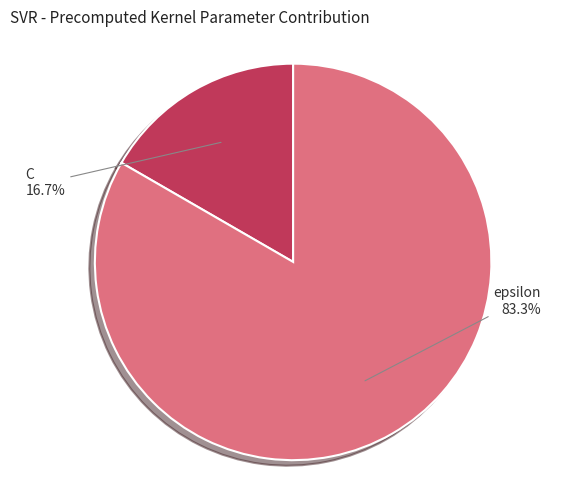

To the nearest percent, what portion does epsilon represent?

83%